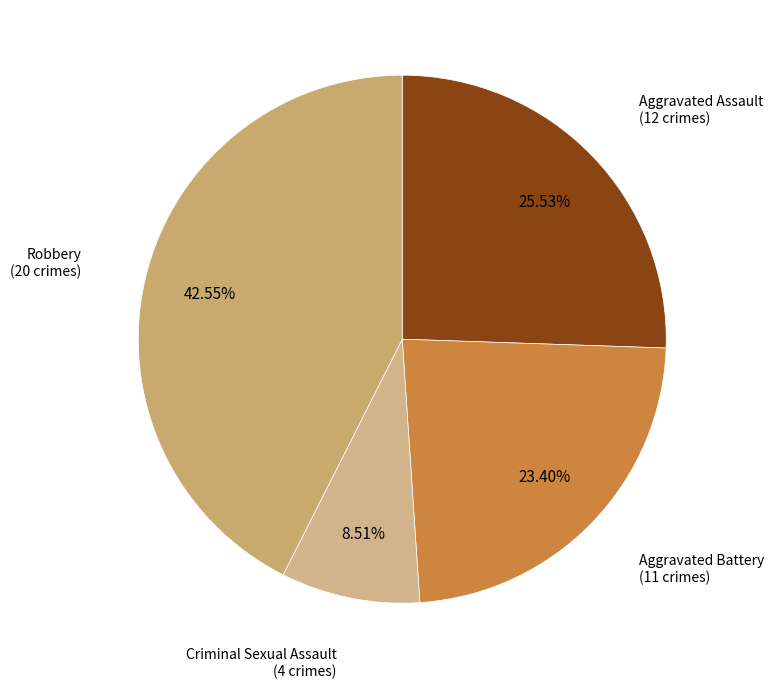

Which category has the biggest portion of the pie?

Robbery